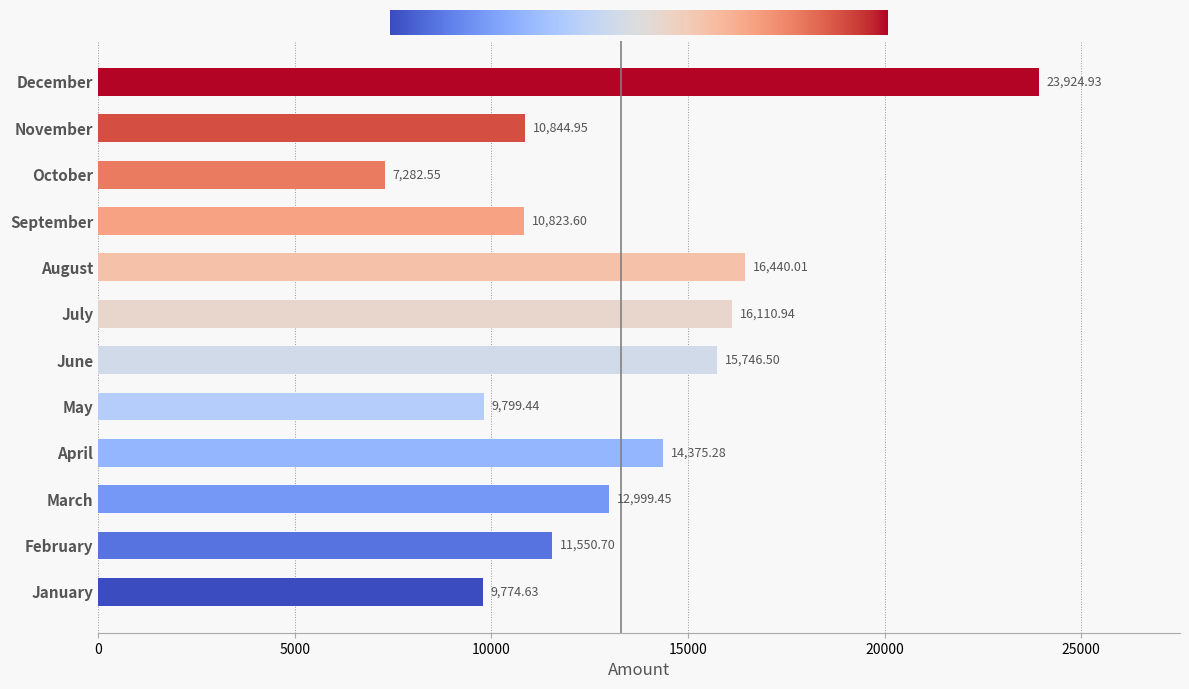

What is the ratio of the value at April to the value at February?

1.2